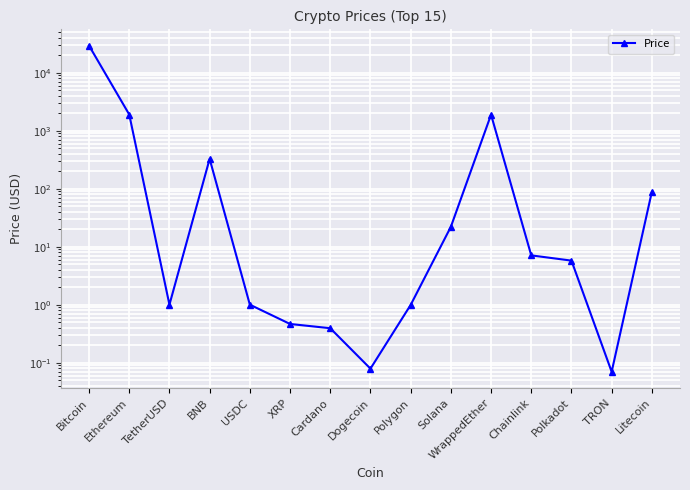

How many lines are shown in the chart?

1